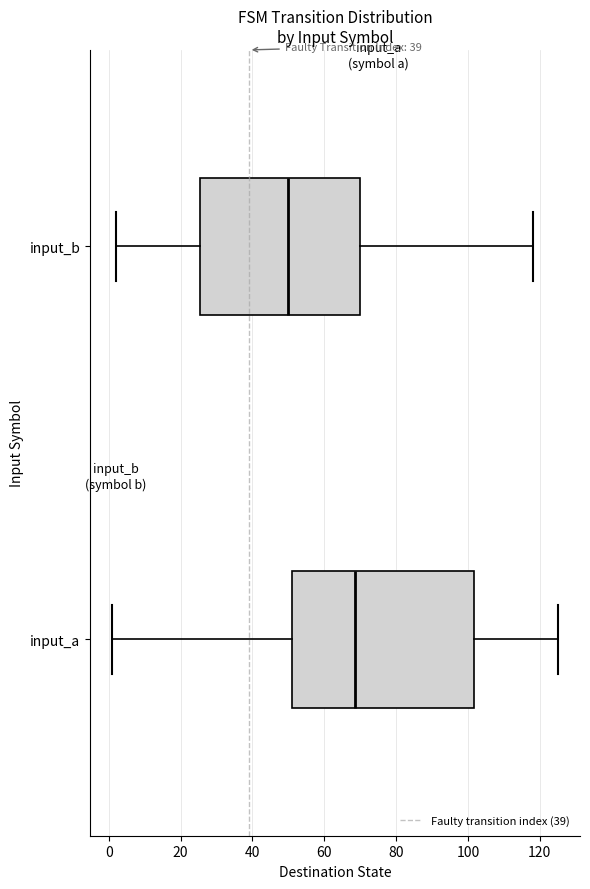

Reading bottom to top, read every box against the x-axis: the position of its median line, the range the box covers, and the ends of its whiskers. The values are not printed on the chart, so give them approximately, as read against the axis.

input_a: median 68, box 52 to 102, whiskers 2 to 126
input_b: median 50, box 26 to 70, whiskers 2 to 118